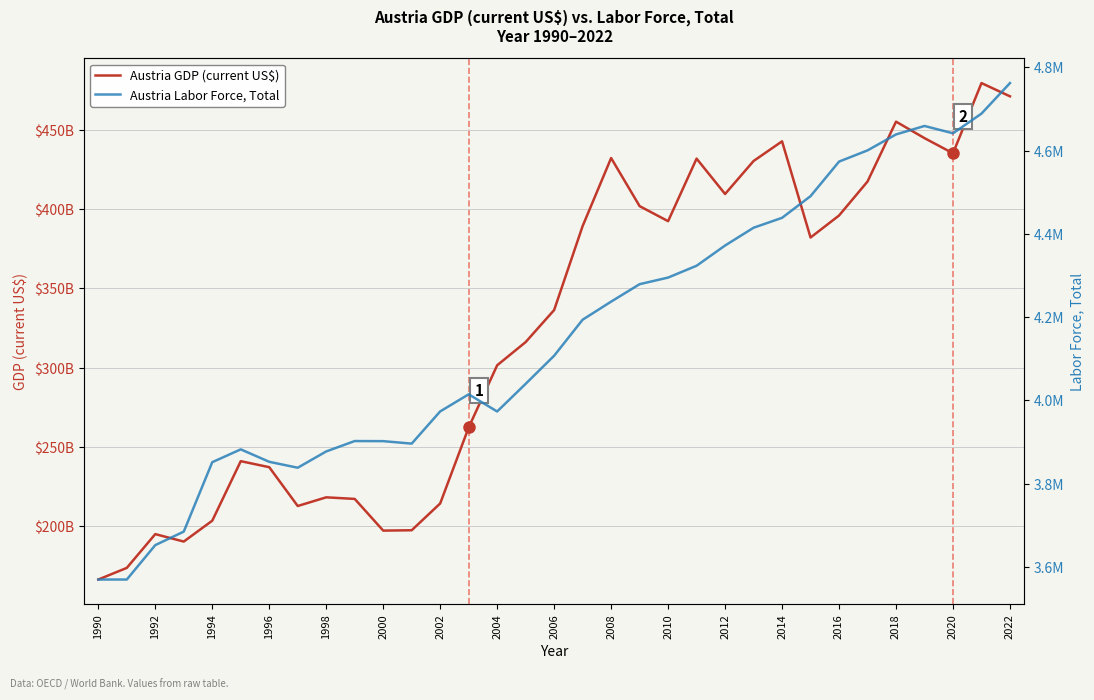

True or false: Austria GDP (current US$) has a value of 318369322658.4 at 2004.

False